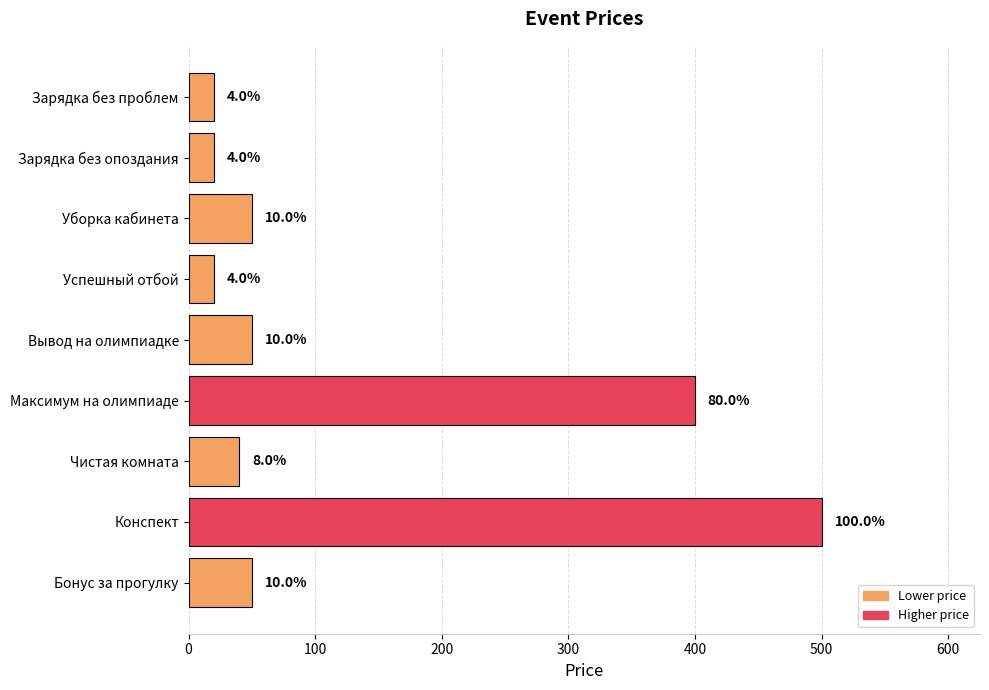

Does the chart contain any negative values?

No